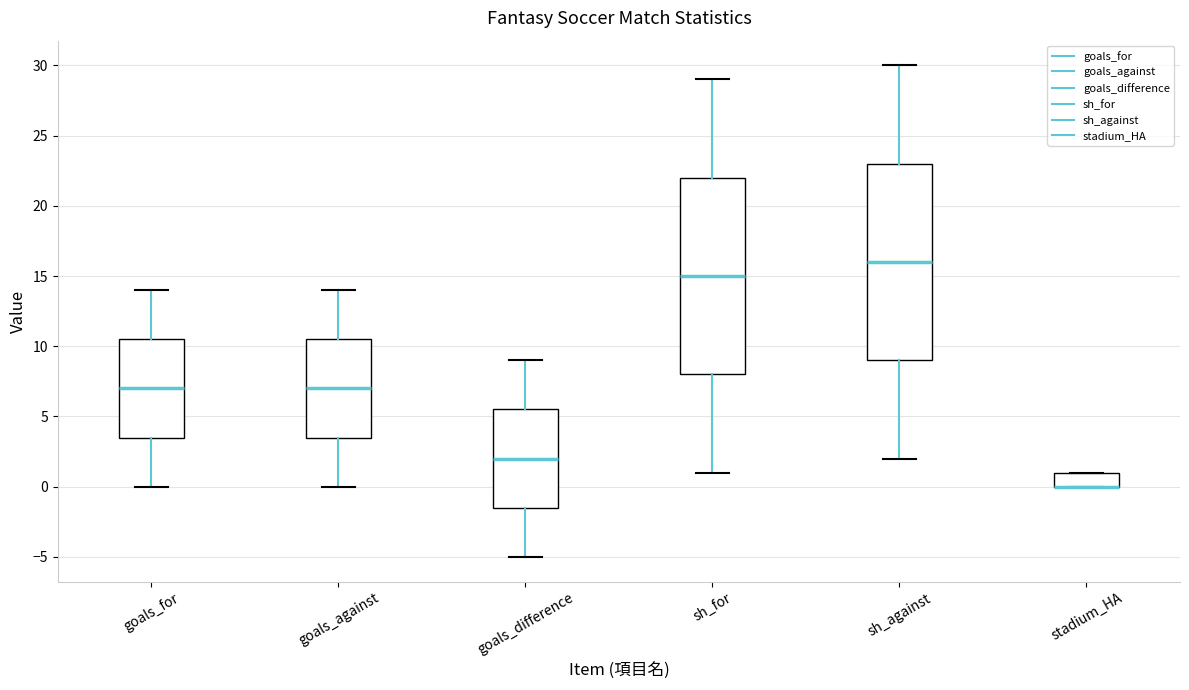

Where is the upper edge of the box for goals_difference on the y-axis? The values are not printed on the chart, so give them approximately, as read against the axis.

5.5